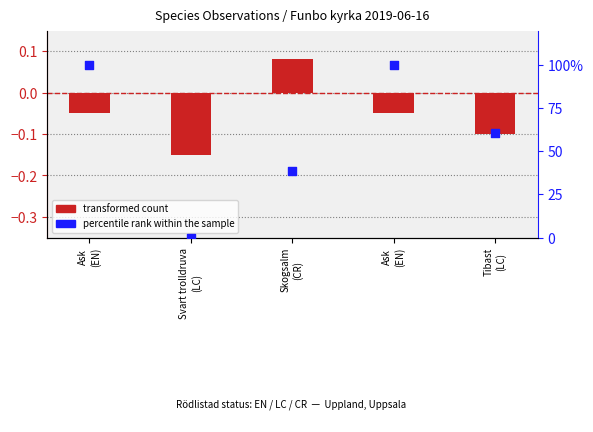

Which series reaches the minimum Y coordinate?

transformed count